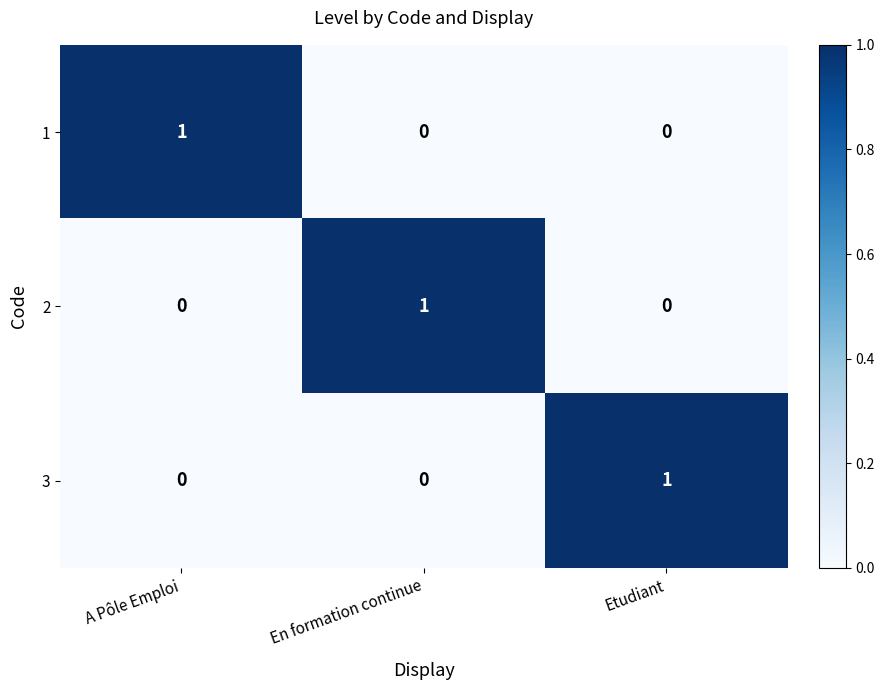

Is the value of 1 at Etudiant greater than the value of 3 at Etudiant?

No